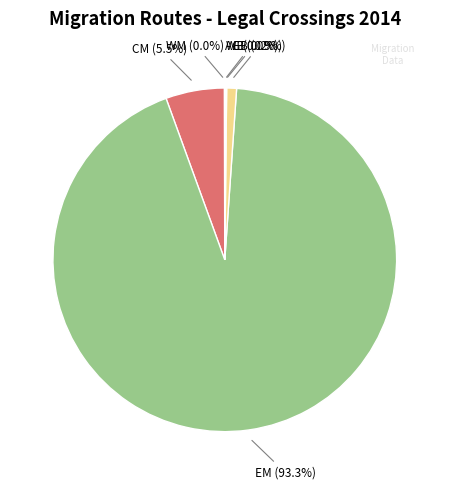

Which has a higher value, EM (93.3%) or EB (0.9%)?

EM (93.3%)